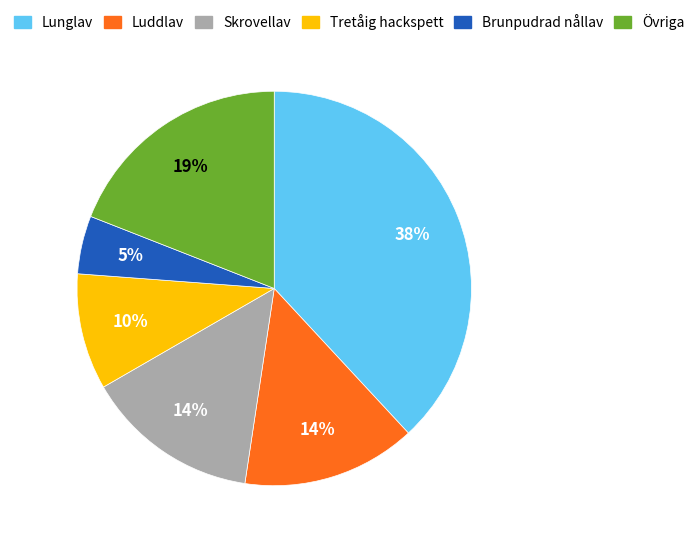

Is there any slice that represents more than half of the pie?

No